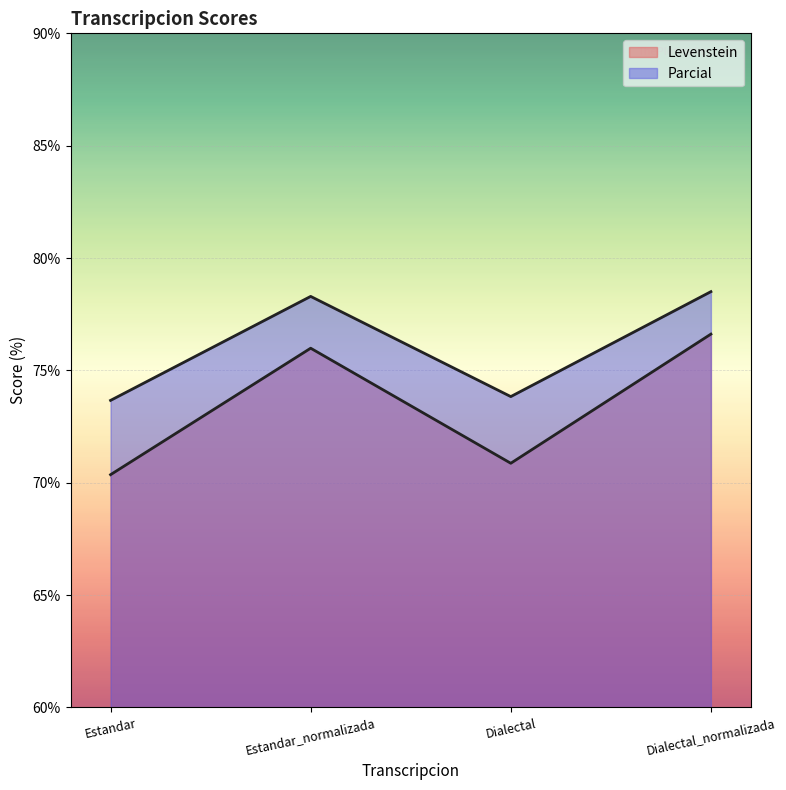

What is the difference between the maximum and second lowest values in the Levenstein series?

5.7